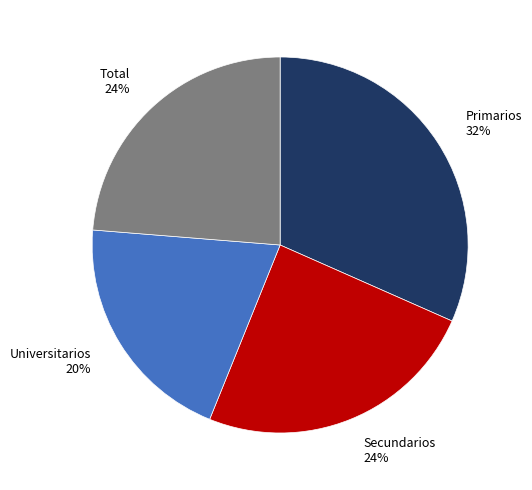

What is the ratio of the value at Primarios 32% to the value at Universitarios 20%?

1.6